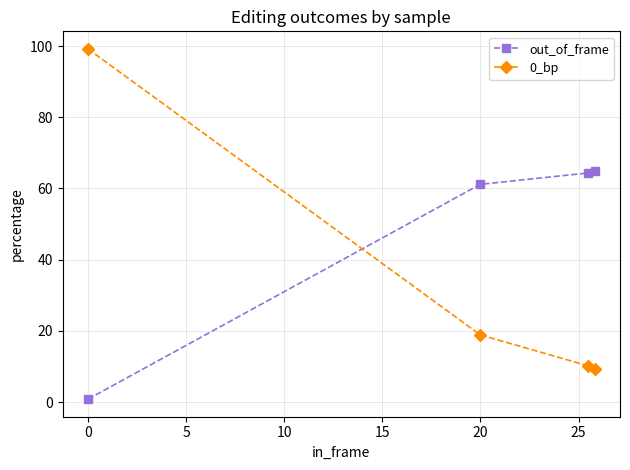

Which series has the largest total across all categories?

out_of_frame